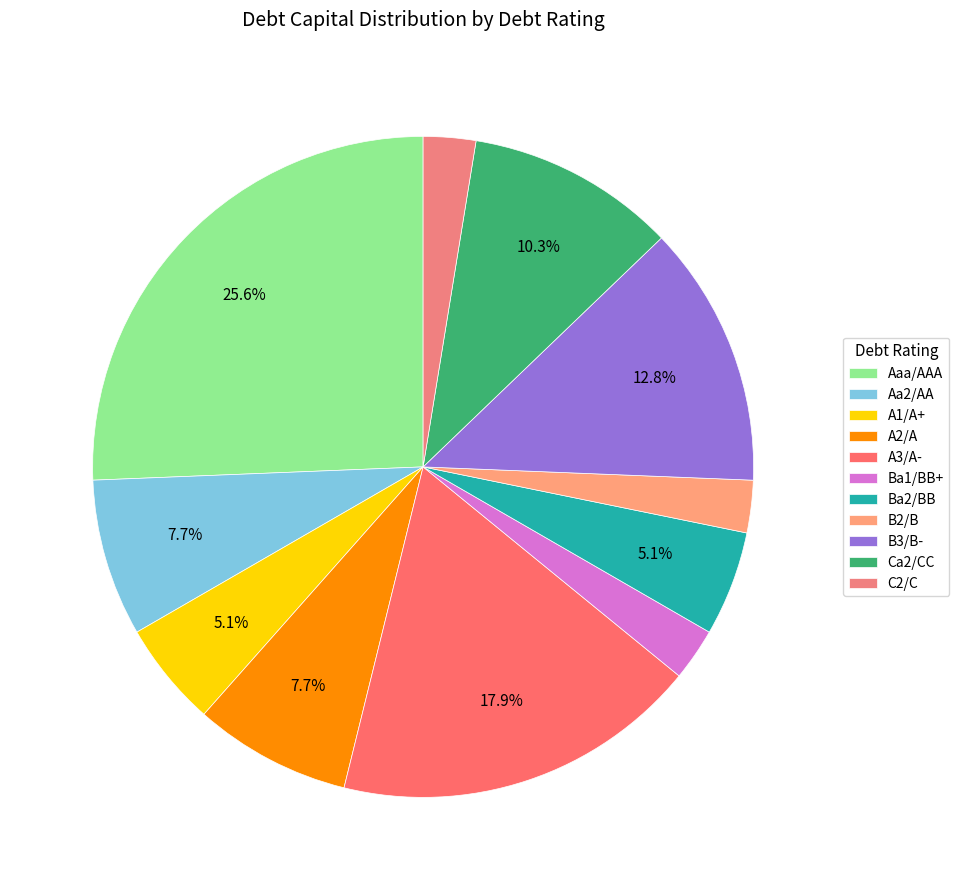

Is it true that A2/A is 8% of the pie?

True